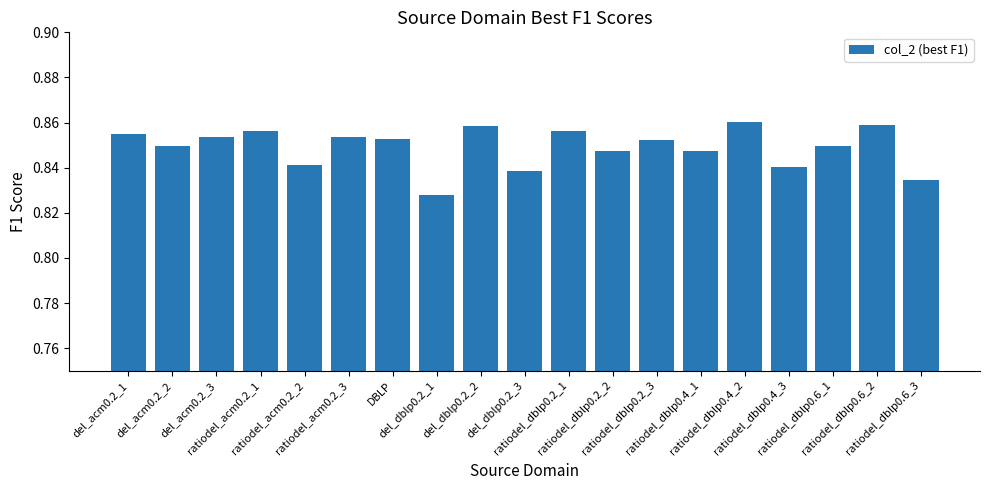

Are the bars horizontal?

No